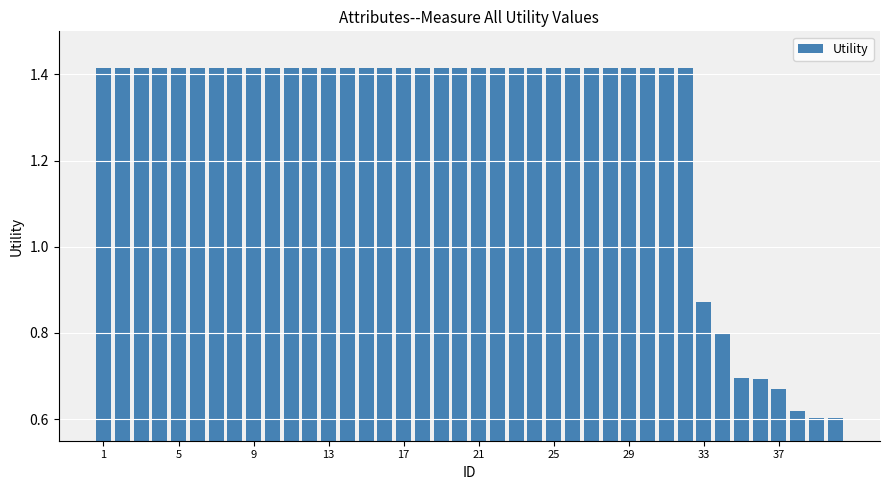

Count the values in the range 1 to 2.

32